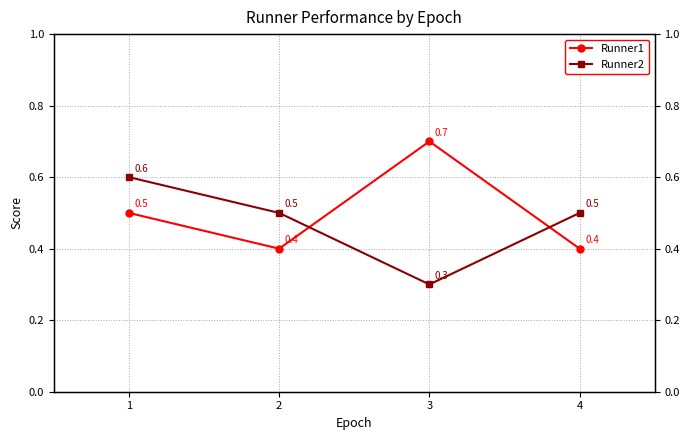

How many times do Runner1 and Runner2 cross each other?

2